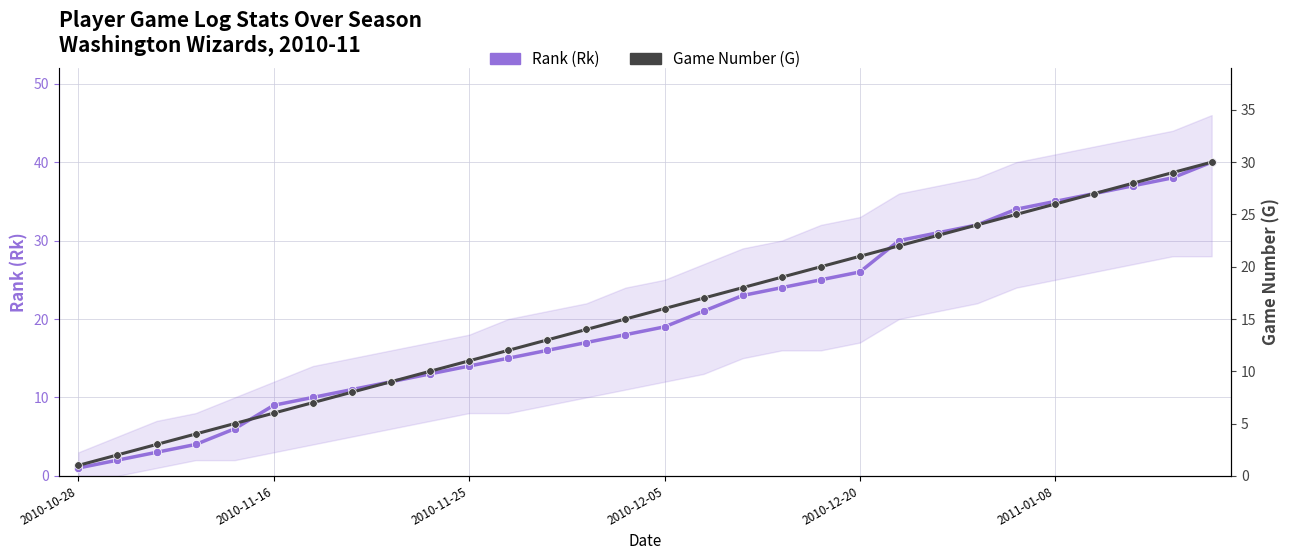

Reading left to right, list all the values displayed in this chart.

Rank (Rk): 1	2	3	4	6	9	10	11	12	13	14	15	16	17	18	19	21	23	24	25	26	30	31	32	34	35	36	37	38	40
Game Number (G): 1	2	3	4	5	6	7	8	9	10	11	12	13	14	15	16	17	18	19	20	21	22	23	24	25	26	27	28	29	30